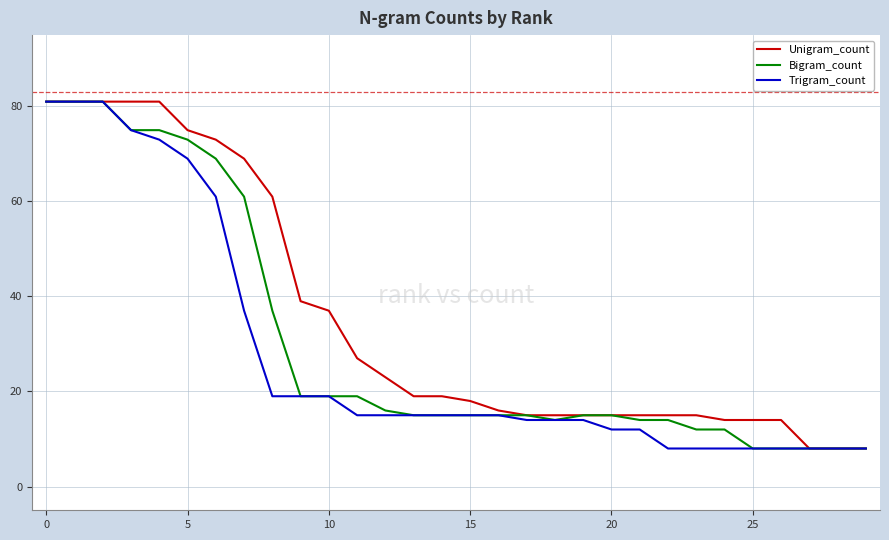

What is the maximum value shown in the chart?

81